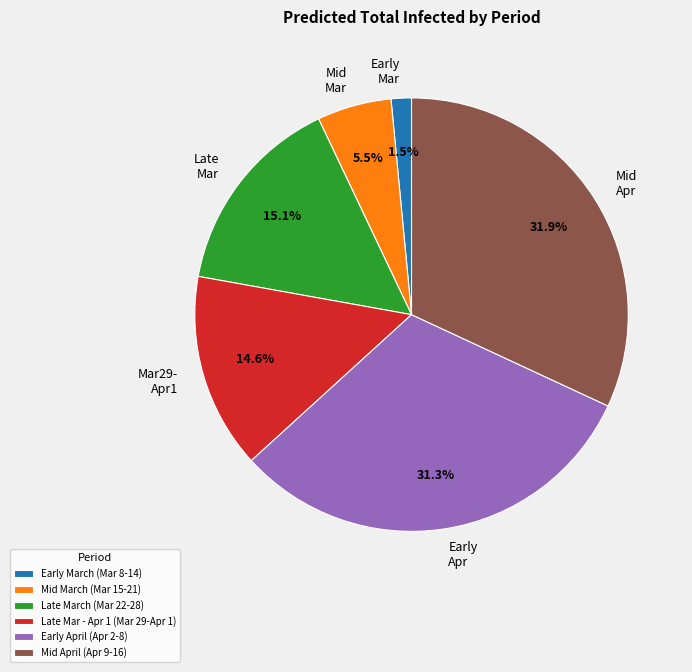

Between Mid Mar and Early Apr, which is larger?

Early Apr